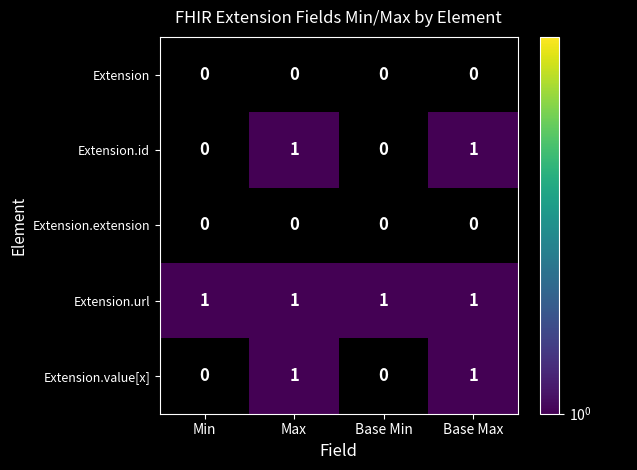

What is the sum of all Extension.url values?

4